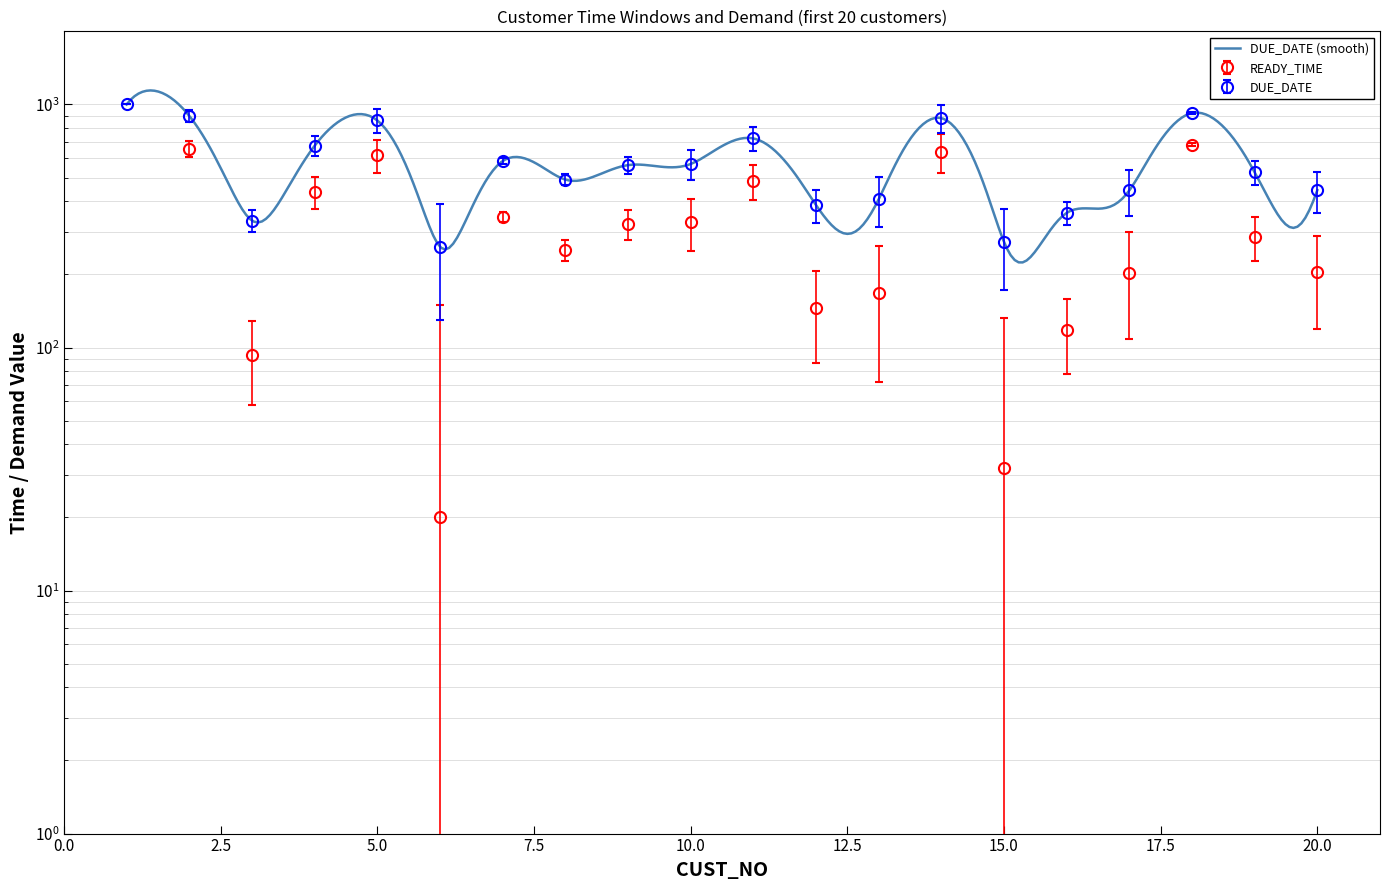

How many series are shown in this chart?

2